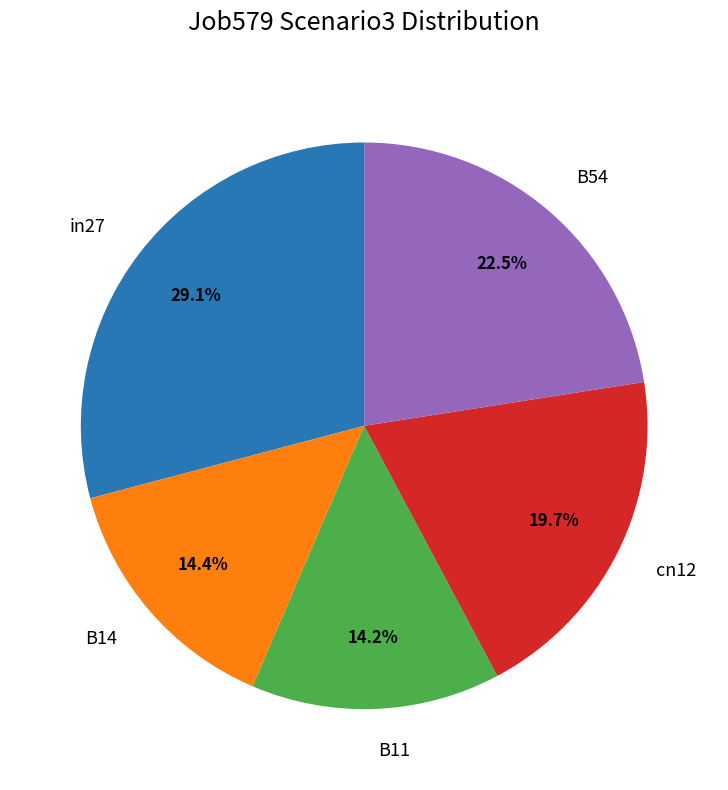

What is the largest slice in the pie chart?

in27